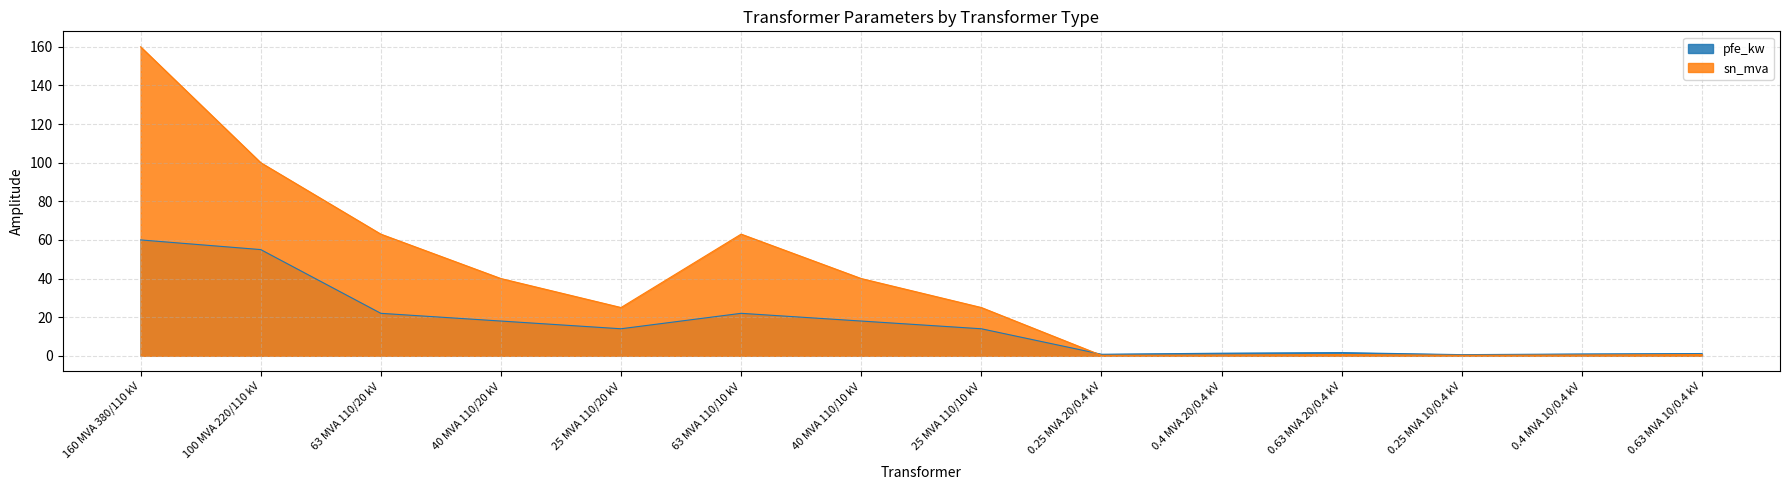

What is the approximate value of pfe_kw at 160 MVA 380/110 kV?

60.0